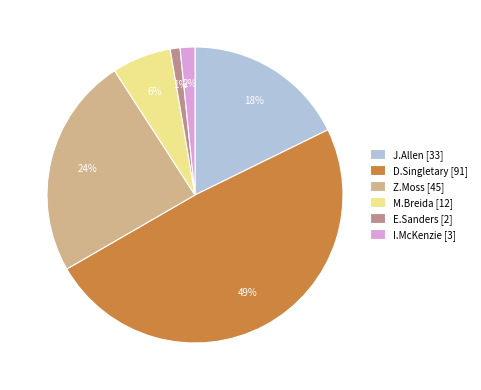

The M.Breida [12] slice represents 1% of the pie. True or false?

False